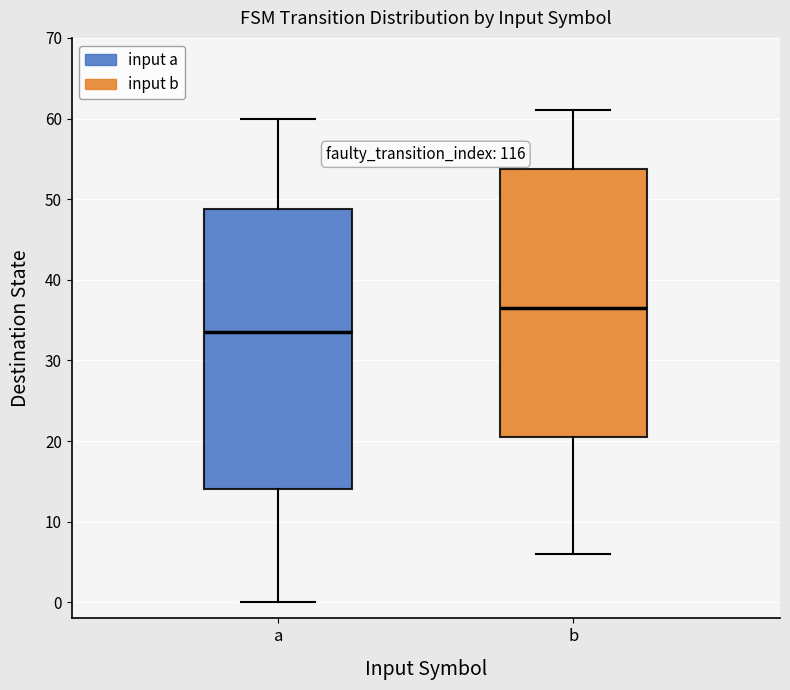

Which box is the tallest, from its lower edge to its upper edge?

a